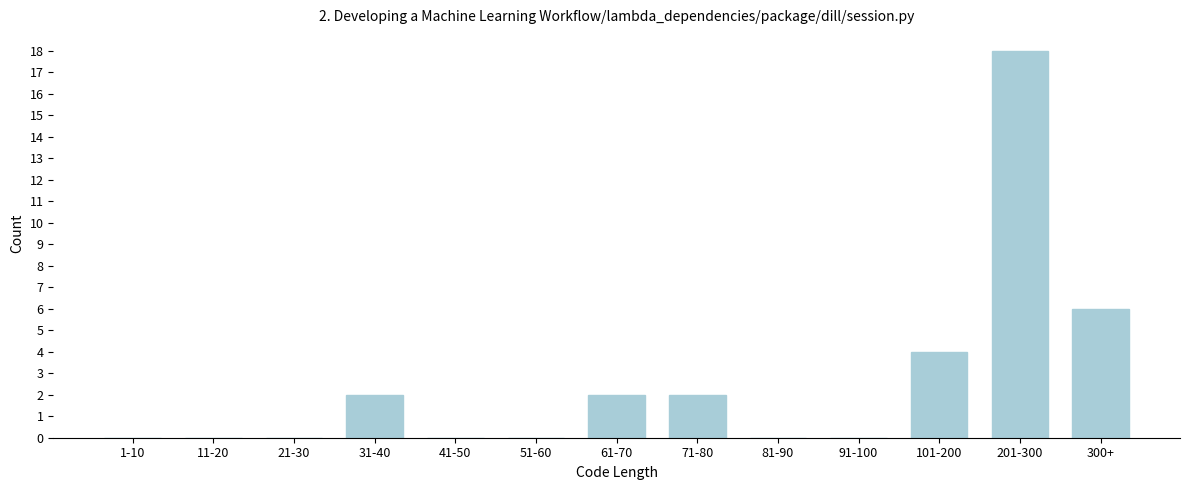

Reading right to left, list all the values displayed in this chart.

300+=6	201-300=18	101-200=4	91-100=0	81-90=0	71-80=2	61-70=2	51-60=0	41-50=0	31-40=2	21-30=0	11-20=0	1-10=0